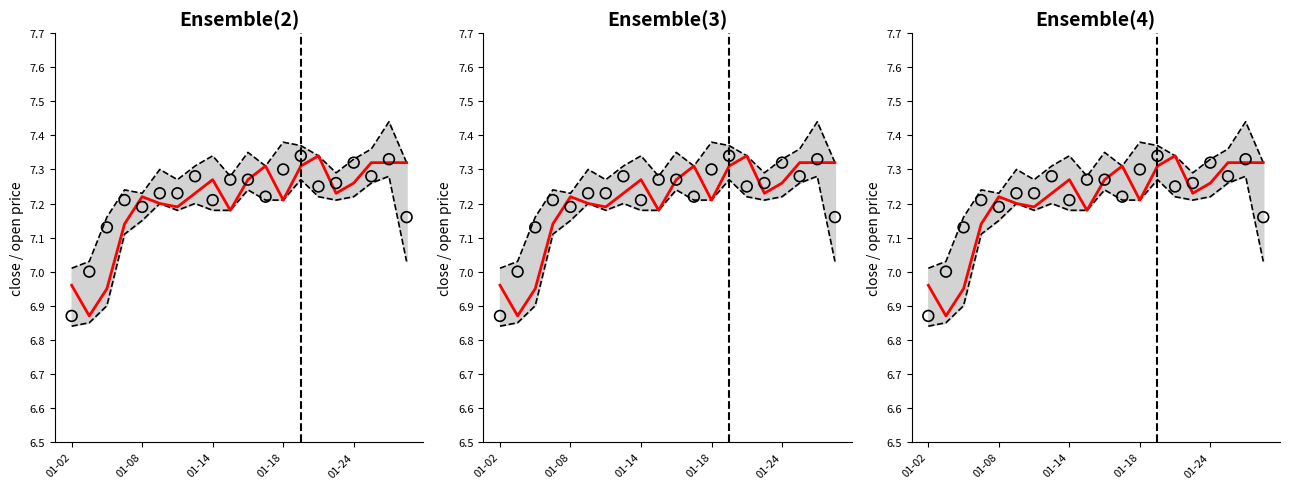

Which series has the widest spread of Y values?

median